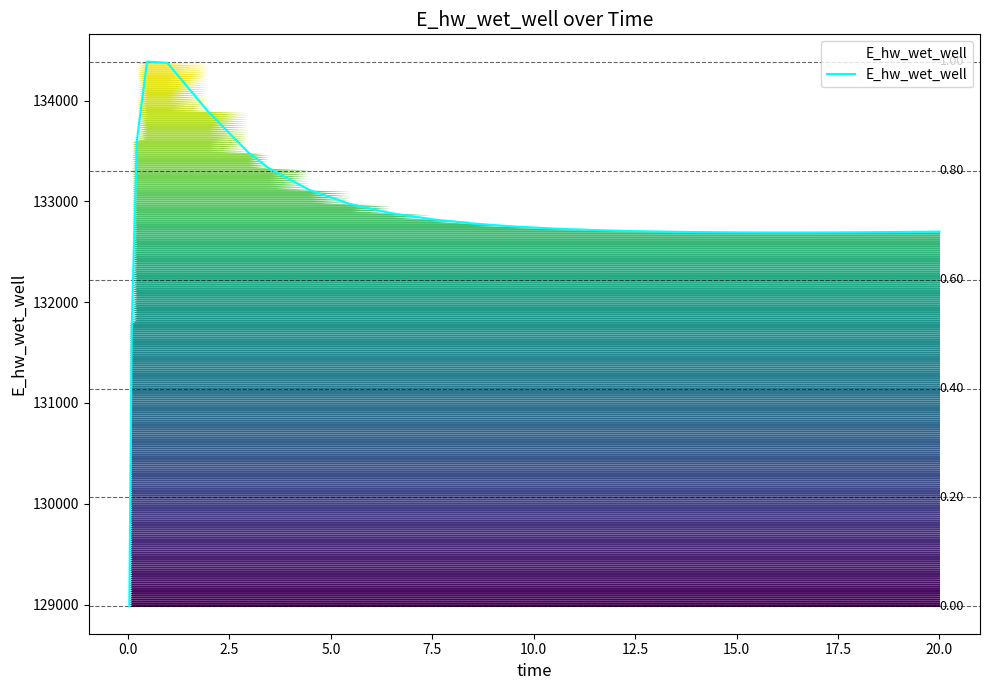

Does the chart have visible grid lines?

No